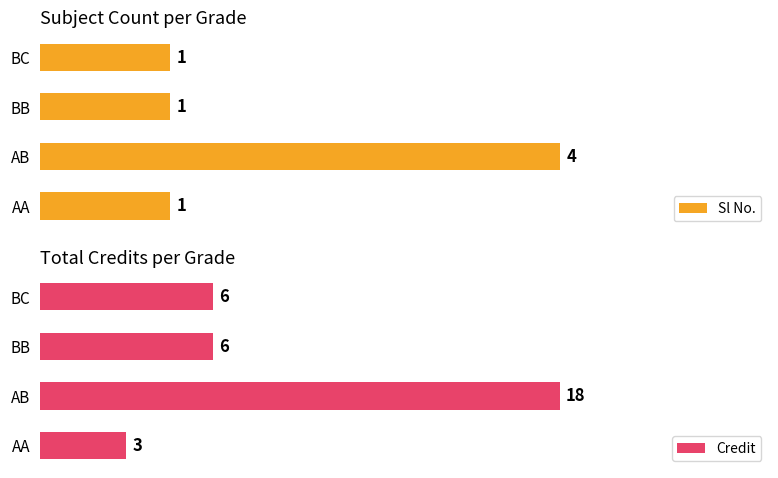

Which category has the highest value in the Sl No. series?

AB